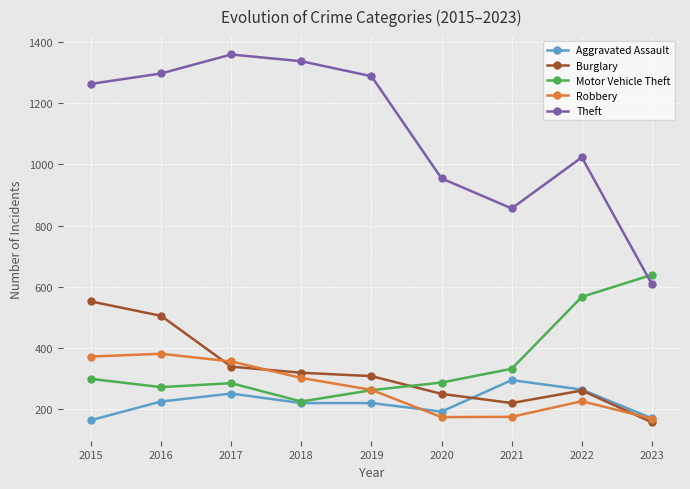

How many data points in Theft are less than 1263?

4